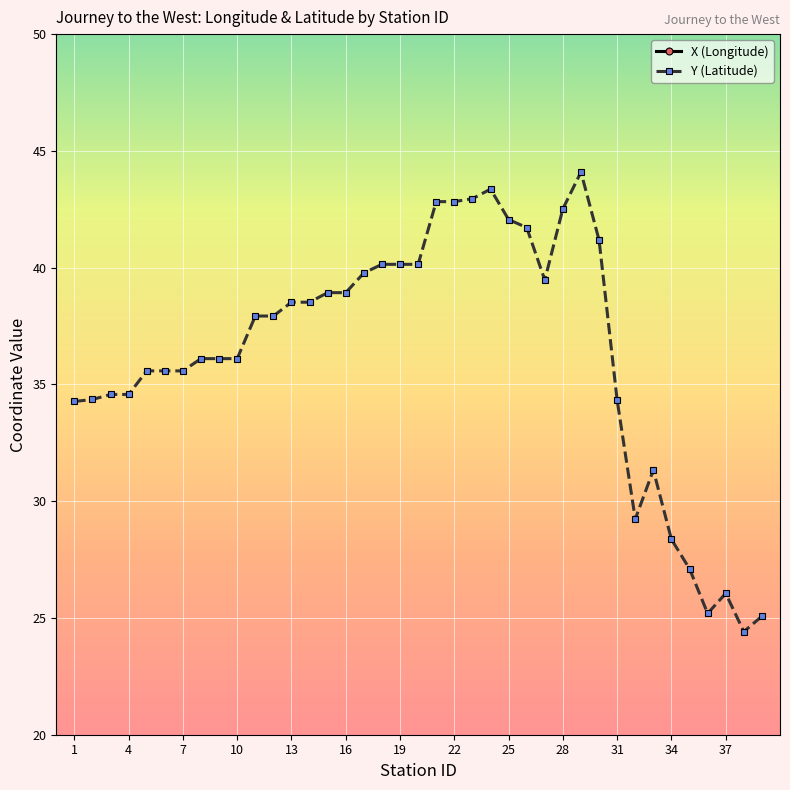

What is the lowest value of the Y (Latitude) series?

24.4